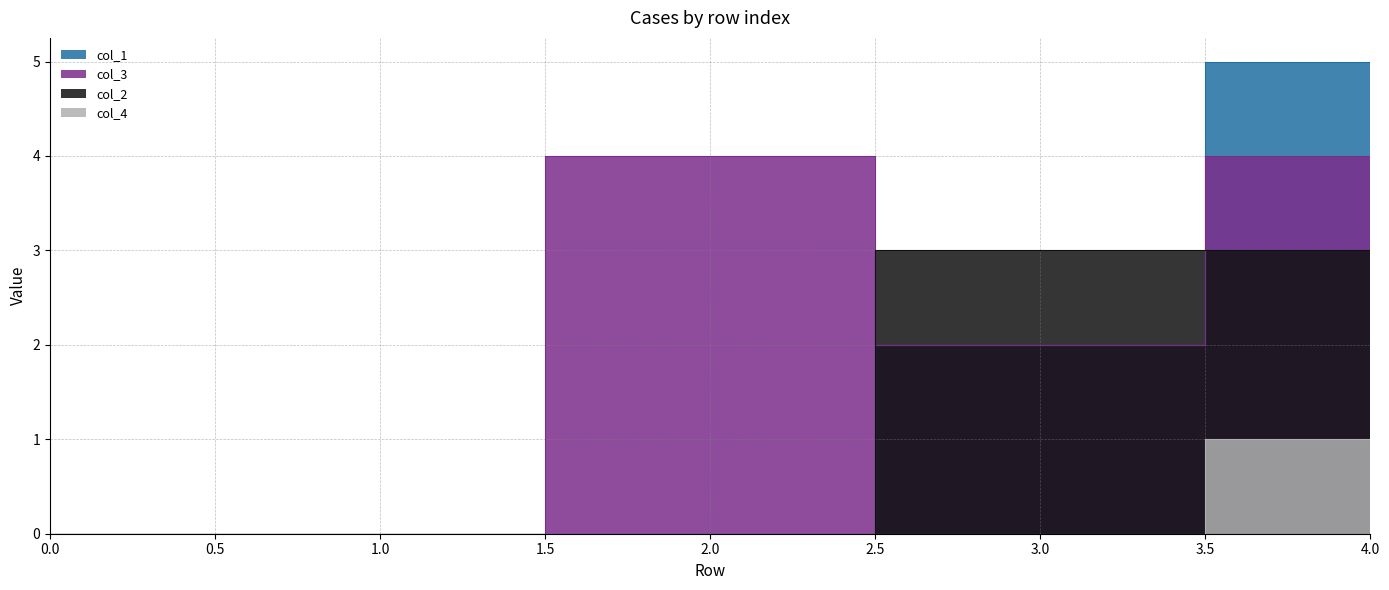

True or false: col_1 and col_3 cross at least once.

False